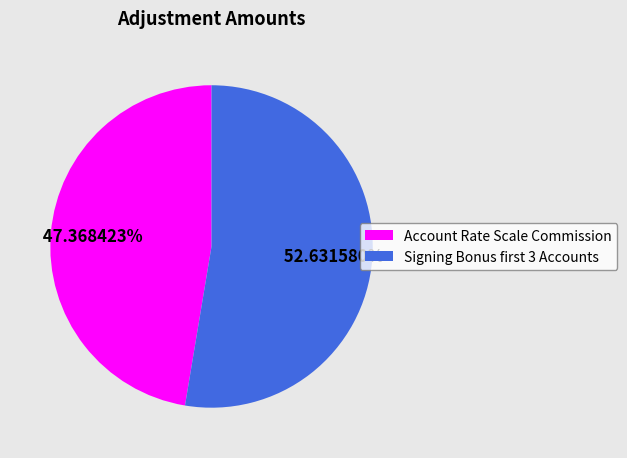

What is the largest slice in the pie chart?

Signing Bonus first 3 Accounts